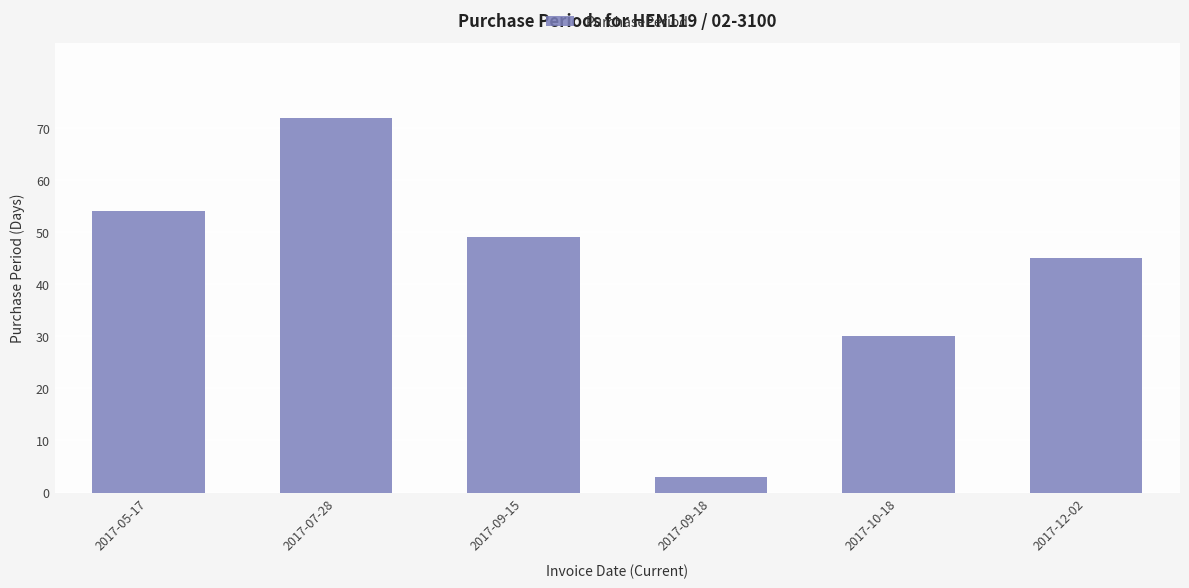

What is the difference between the maximum and minimum values?

69